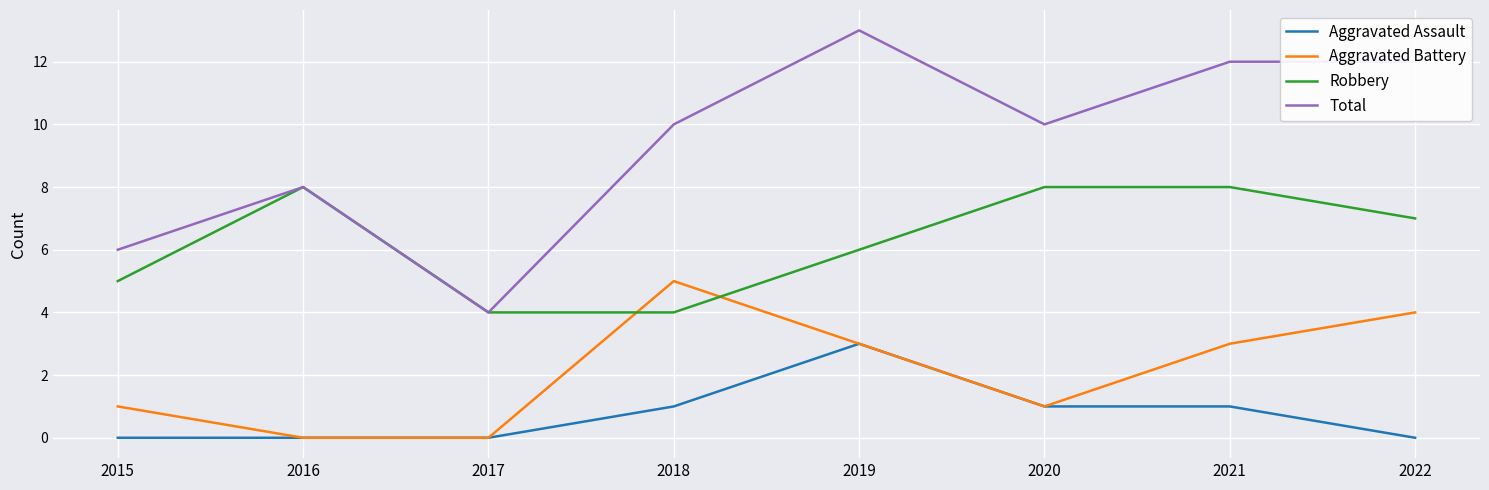

How many times do Aggravated Battery and Robbery cross each other?

2